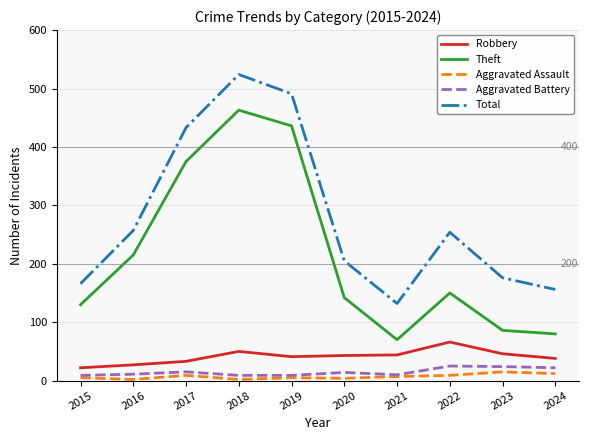

True or false: Theft and Total cross at least once.

False